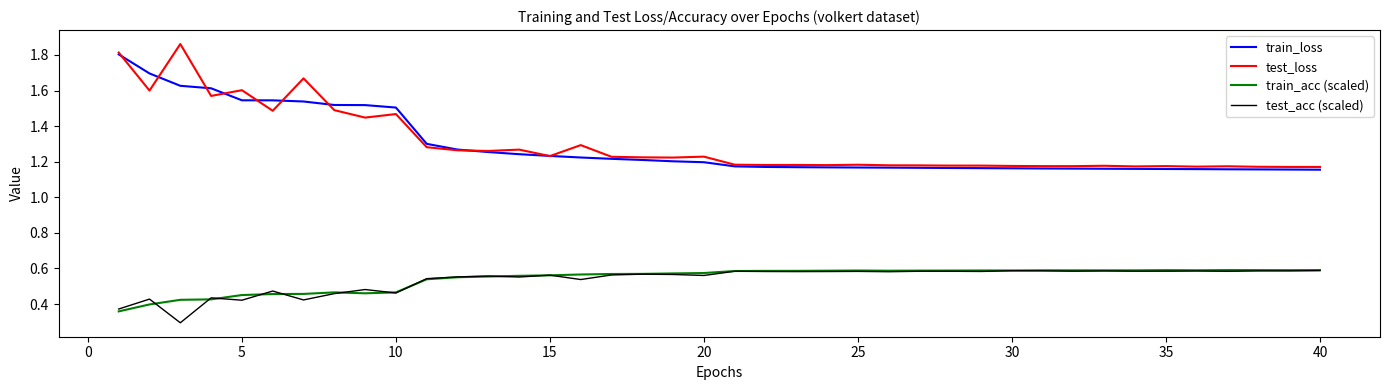

True or false: test_acc (scaled) and train_loss intersect in this chart.

False